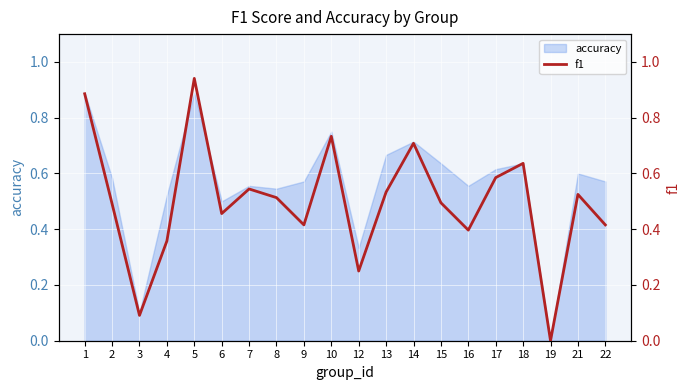

True or false: the data shows 0.7 at 15.

False